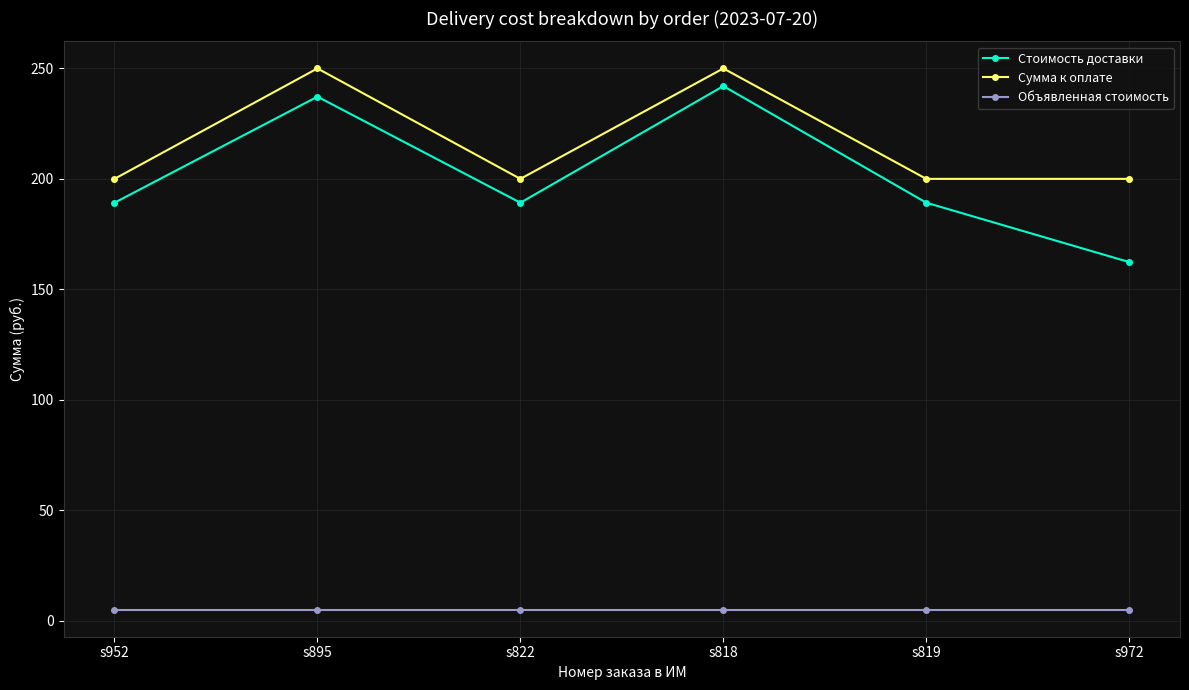

What is the minimum value shown in the chart?

5.0